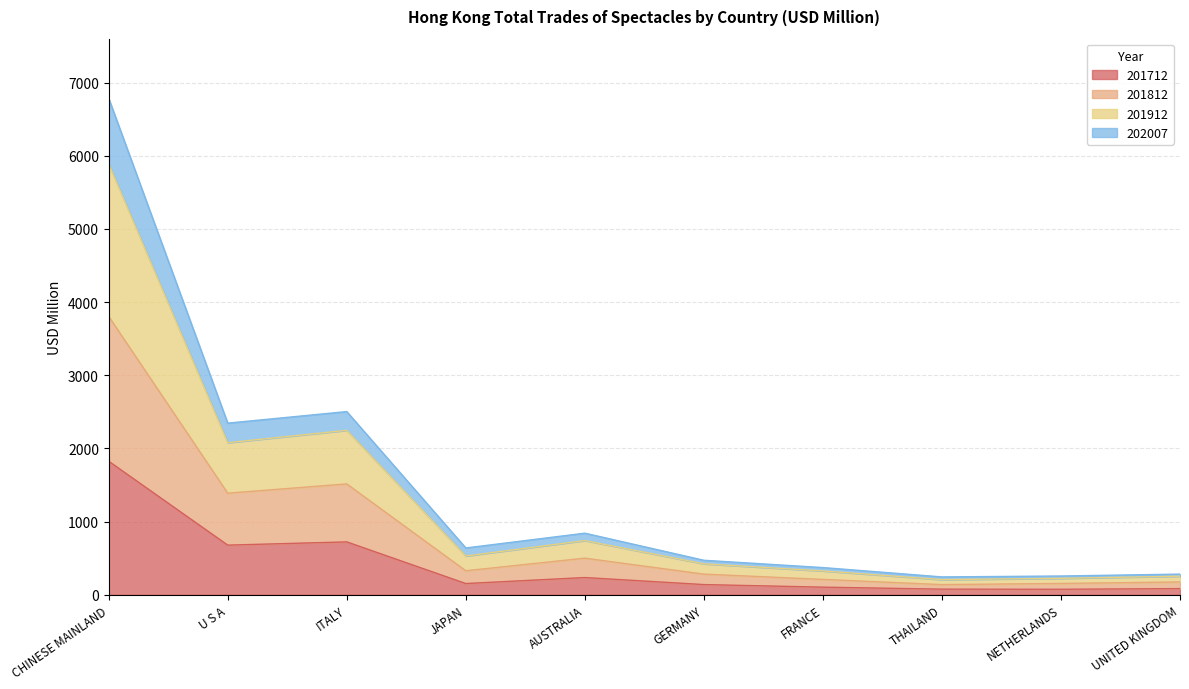

Count the number of categories in the chart.

10